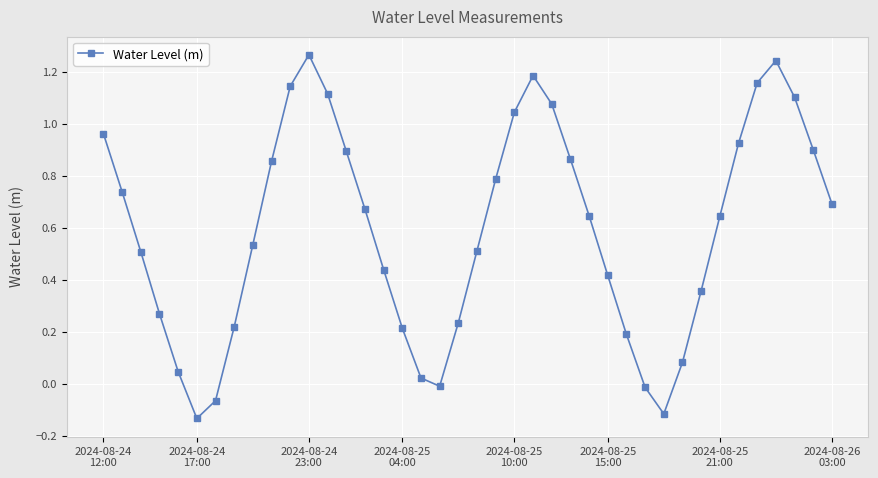

True or false: the data has more than 0 interior local peaks.

True